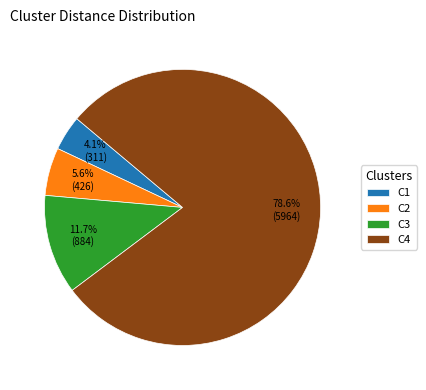

Does C1 account for over 50% of the chart?

No